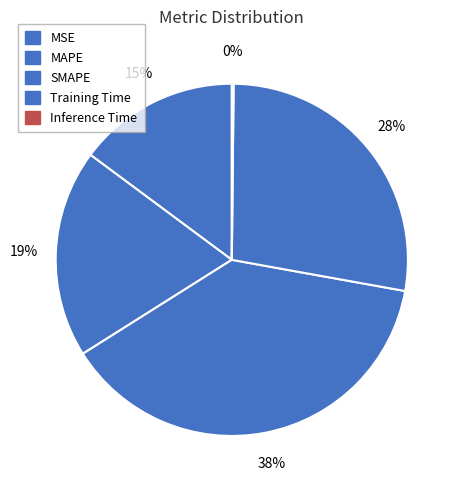

Is it true that MSE is 6% of the pie?

False